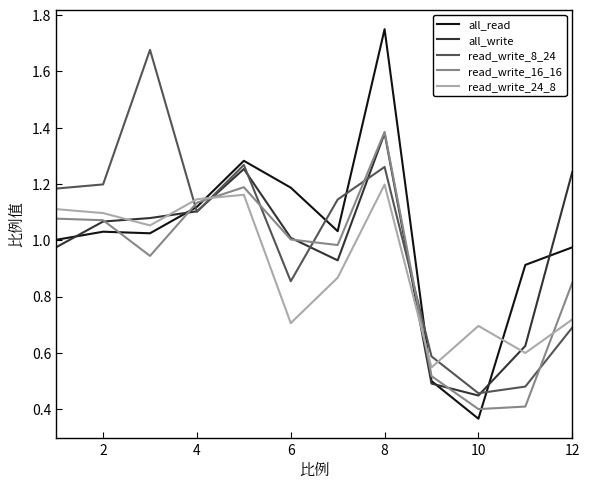

In read_write_8_24, how many points are higher than both neighbors (excluding endpoints)?

3